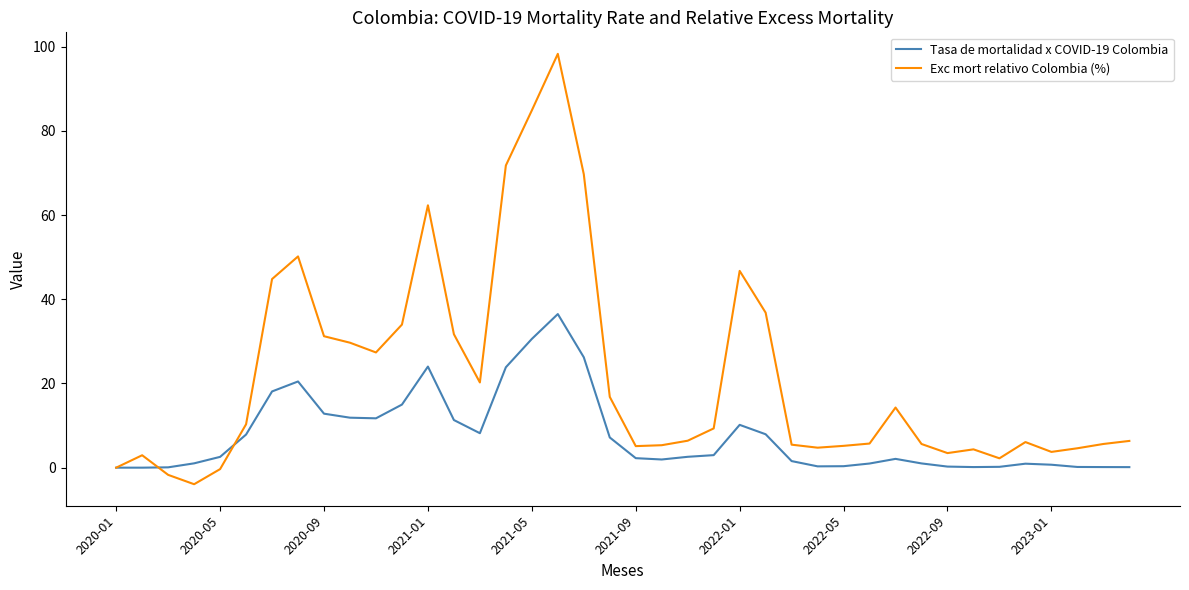

Which series ends up on top after the final intersection of Tasa de mortalidad x COVID-19 Colombia and Exc mort relativo Colombia (%)?

Exc mort relativo Colombia (%)